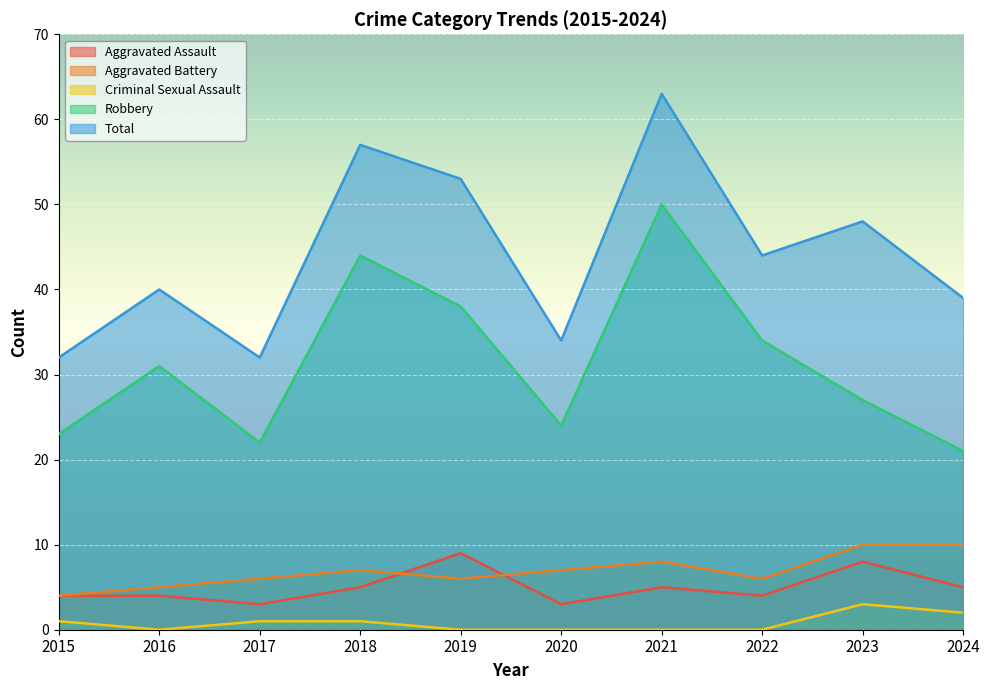

How many lines are shown in the chart?

5